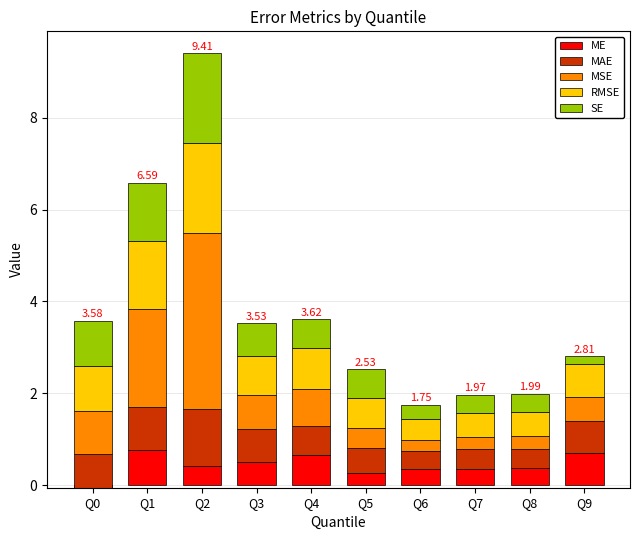

Between Q3 and Q6, which series saw the biggest shift?

MSE